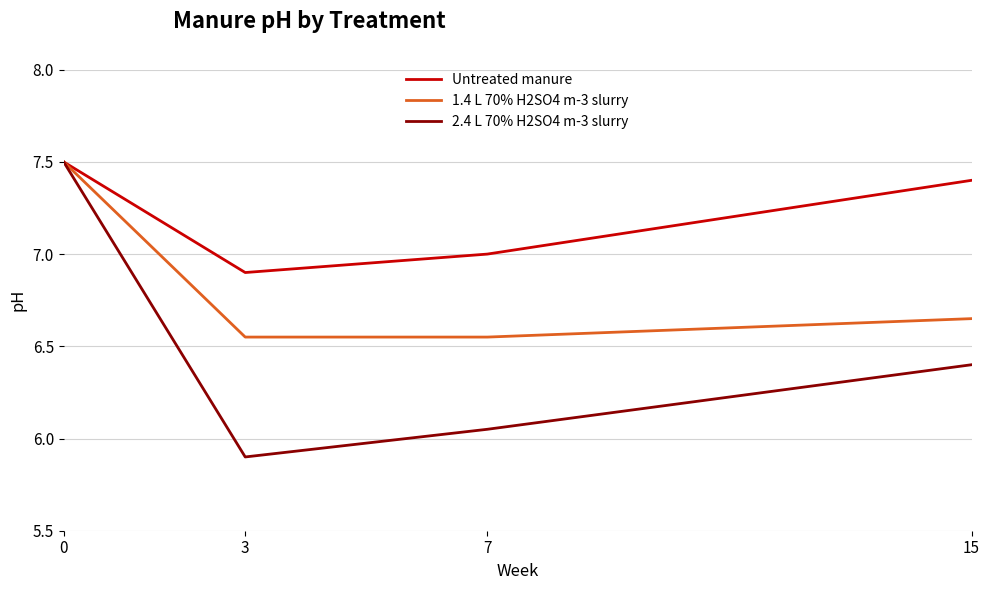

Which series has the largest total across all categories?

Untreated manure